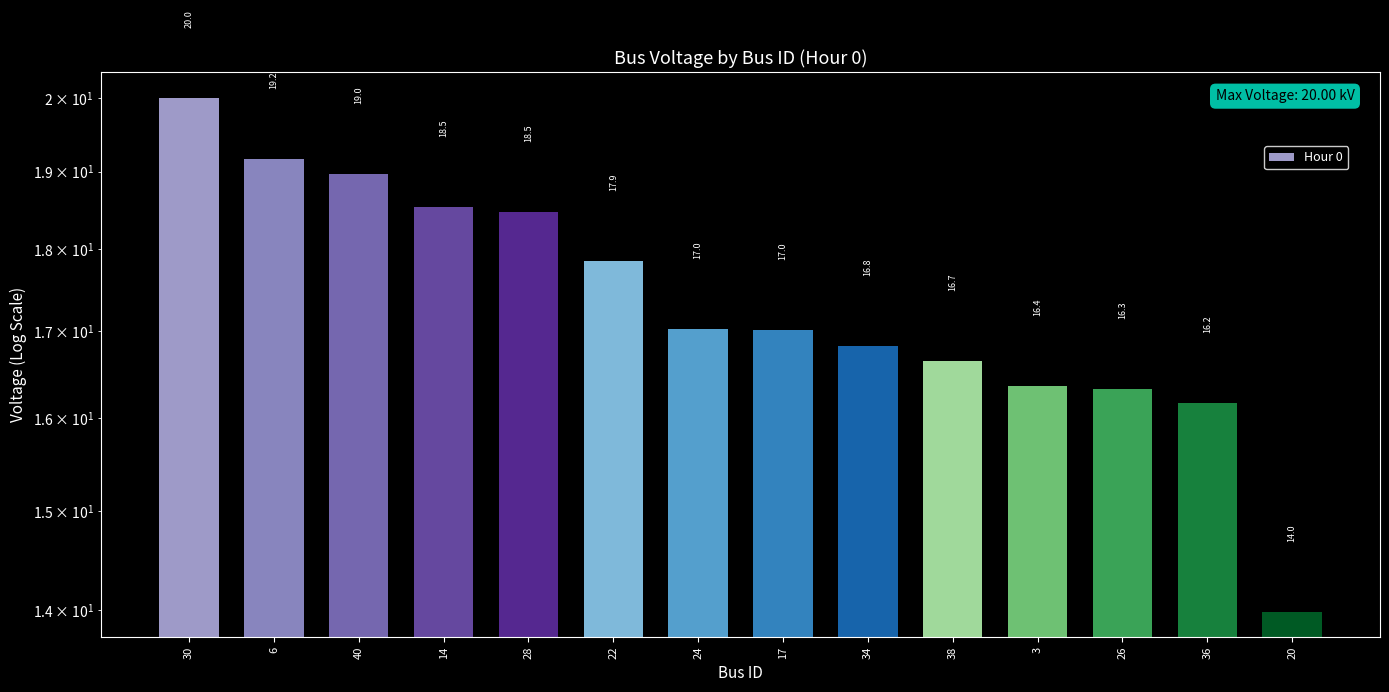

What is the difference between the maximum and minimum values?

6.0